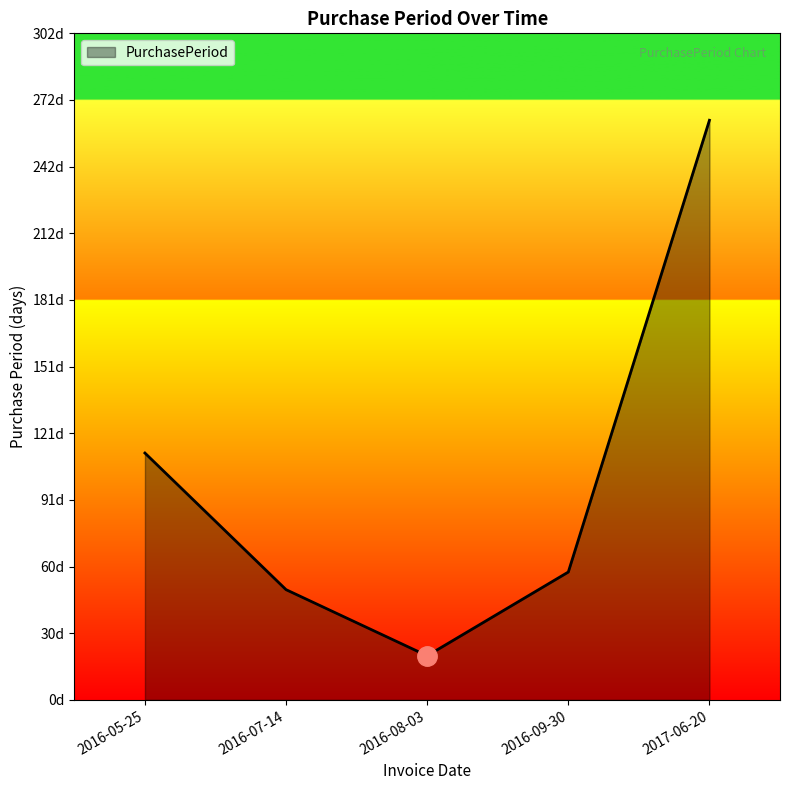

List the labels in order of value, smallest first.

2016-08-03, 2016-07-14, 2016-09-30, 2016-05-25, 2017-06-20